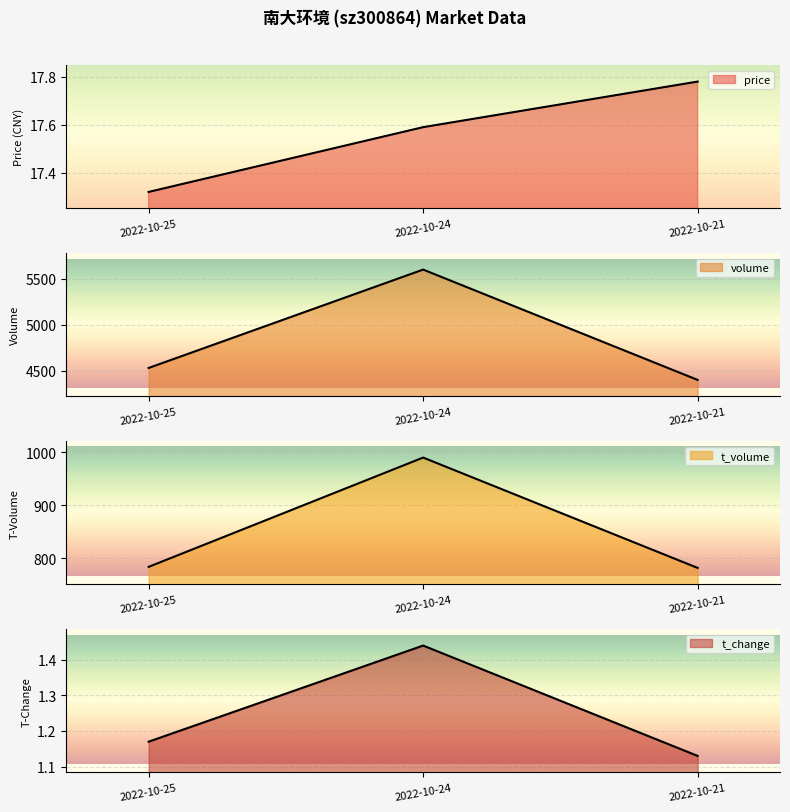

What is the minimum value for price?

17.3